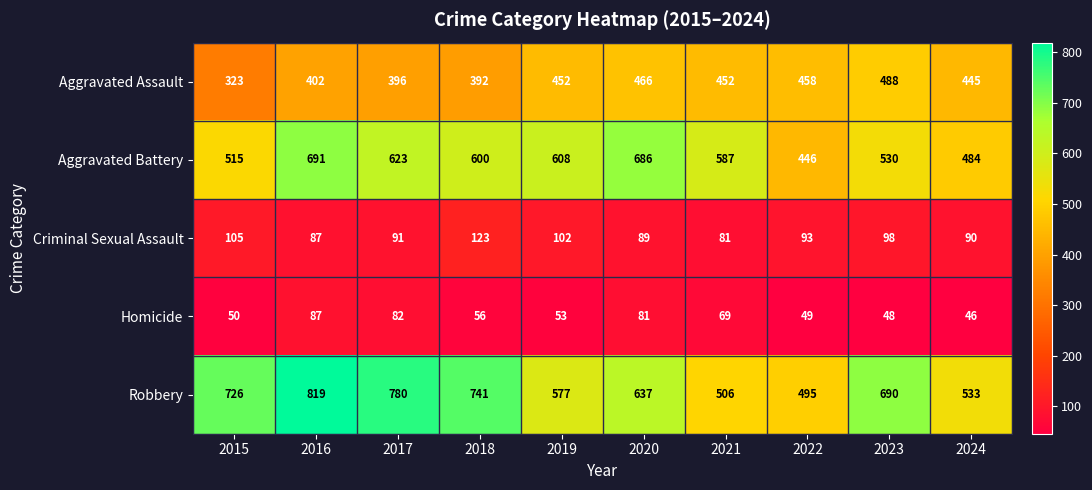

At 2023, list the series in order from largest to smallest.

Robbery, Aggravated Battery, Aggravated Assault, Criminal Sexual Assault, Homicide